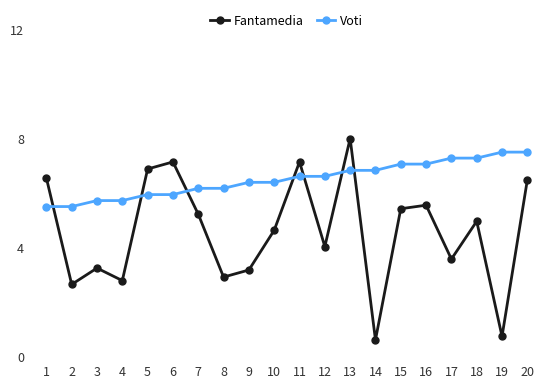

How many intersections are there between Voti and Fantamedia?

7